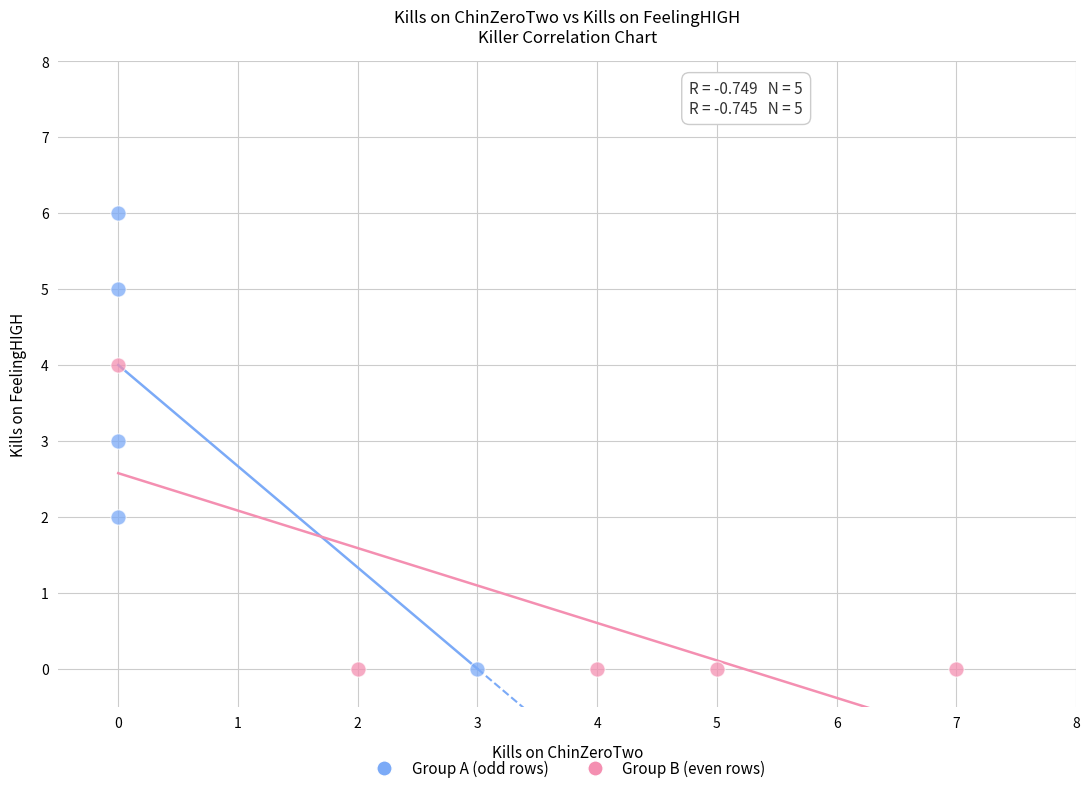

Which series reaches the maximum Y coordinate?

Group A (odd rows)